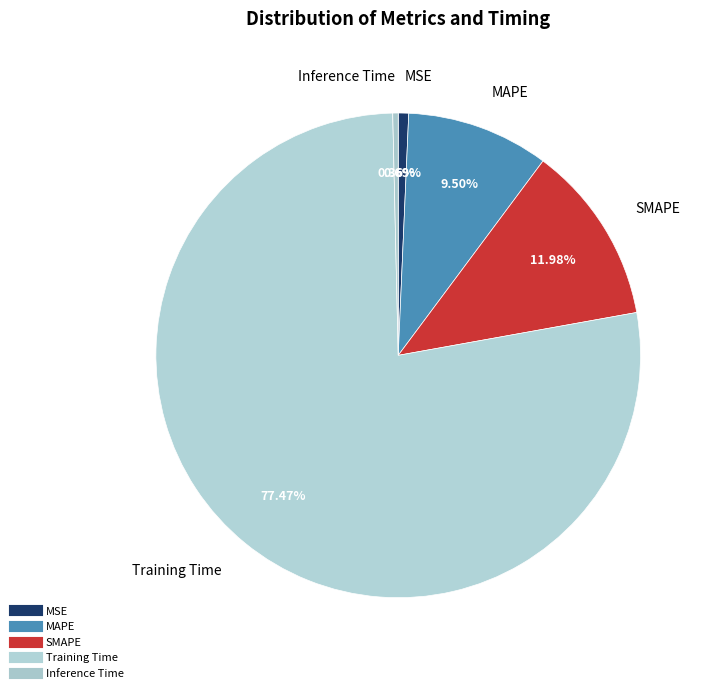

How many segments does this pie chart have?

5